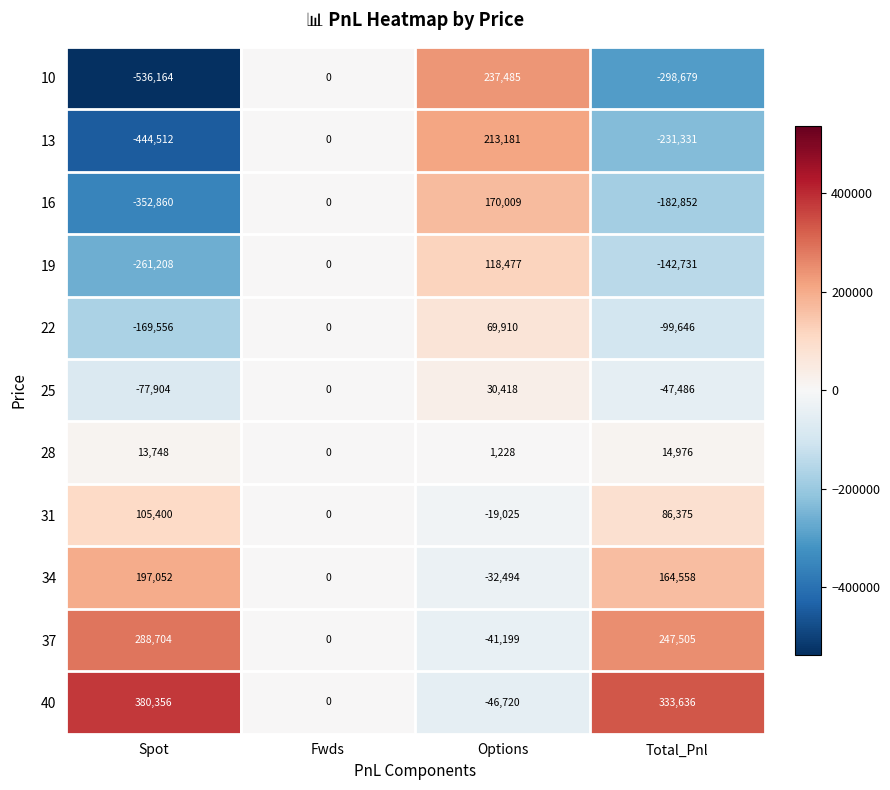

Which series changed the most between Options and Total_Pnl?

10